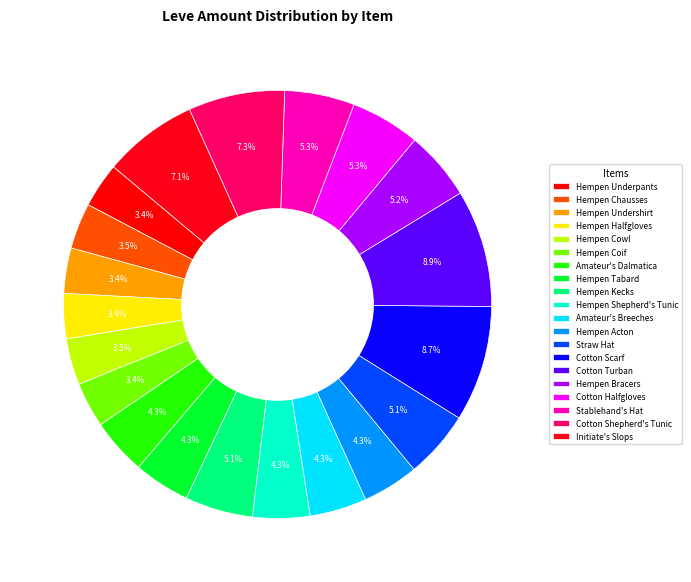

Between Hempen Cowl and Hempen Shepherd's Tunic, which is larger?

Hempen Shepherd's Tunic